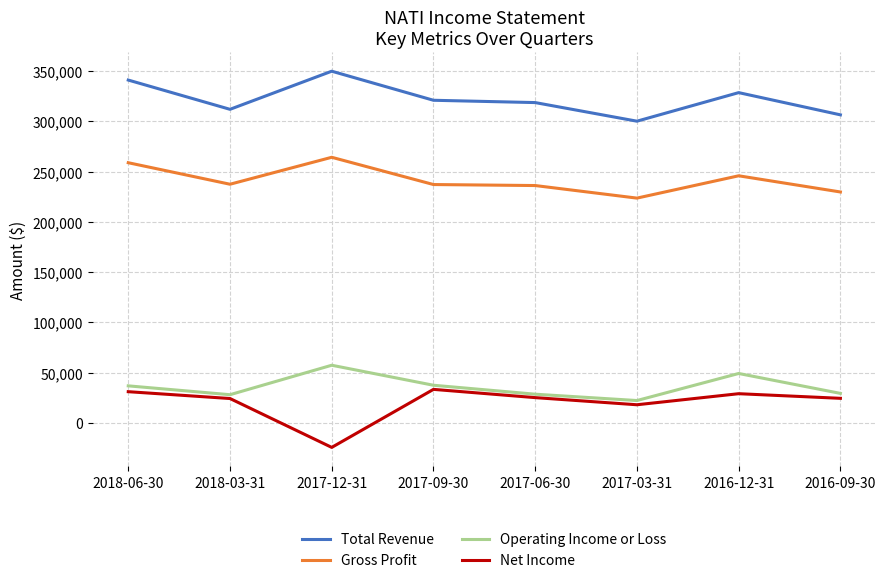

What is the label of the 4th point from the right?

2017-06-30